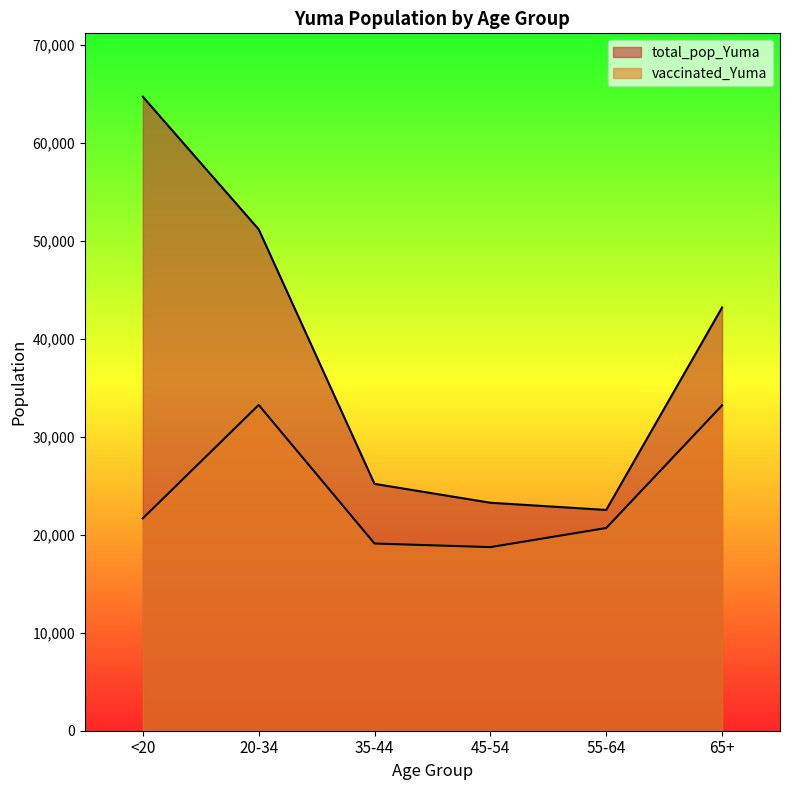

List the labels in order of vaccinated_Yuma value, largest first.

20-34, 65+, <20, 55-64, 35-44, 45-54